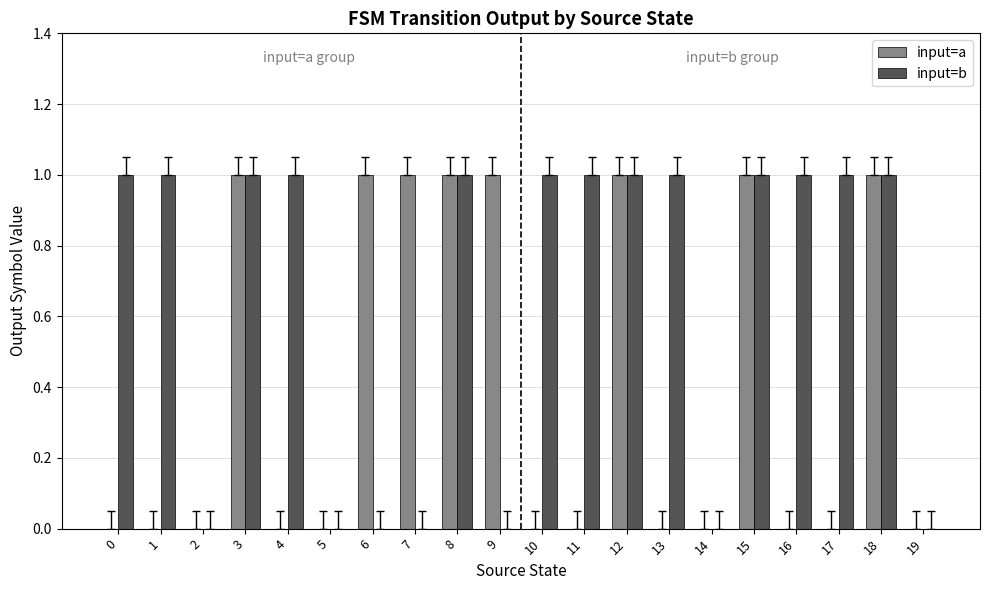

Is it true that input=a equals 0 at 13?

True